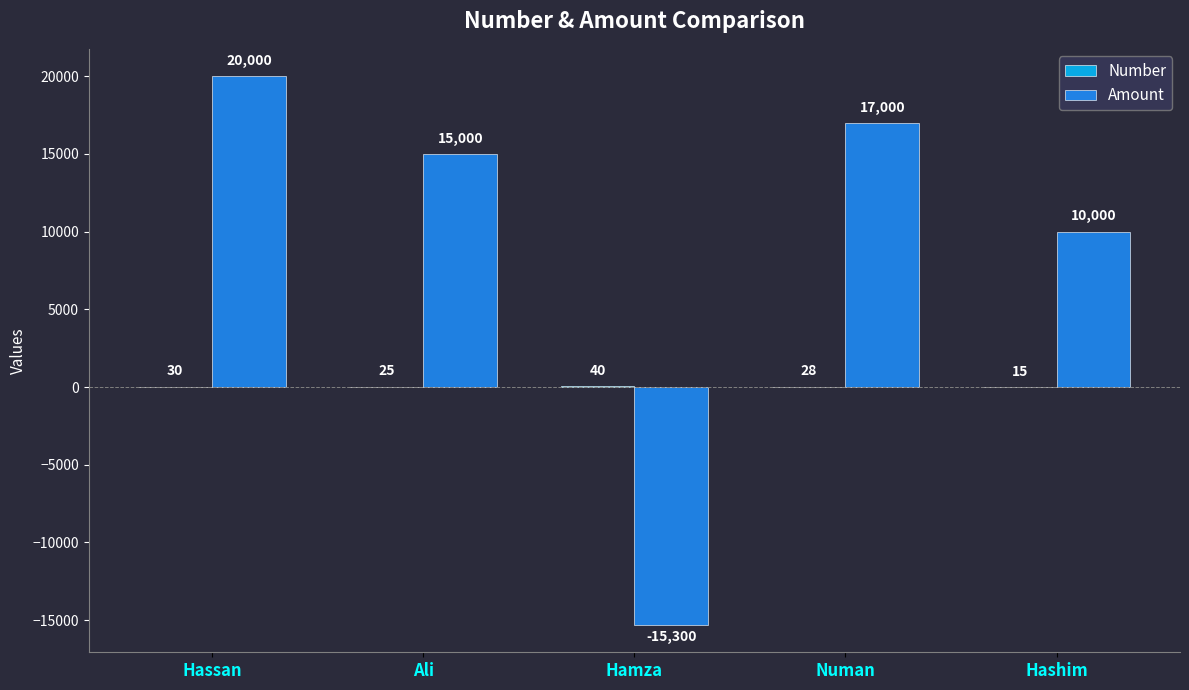

At which category is the sum across all series the highest?

Hassan